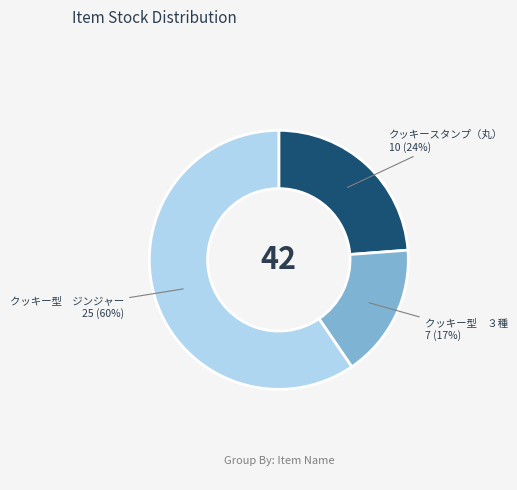

Which category has the biggest portion of the pie?

クッキー型 ジンジャー